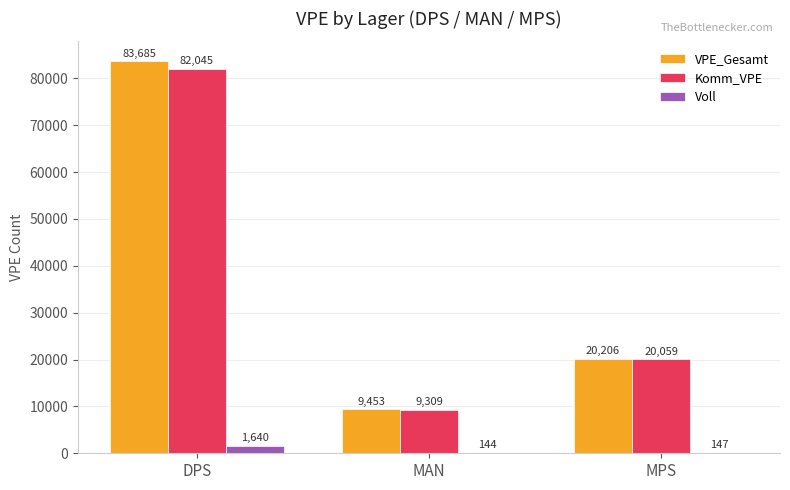

At which label is Komm_VPE closest to 45677?

MPS